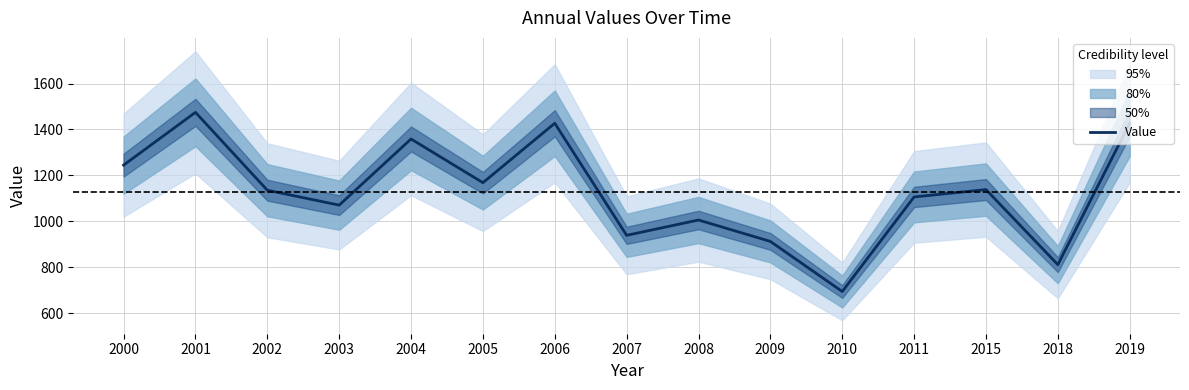

What is the sum of all values?

16918.6